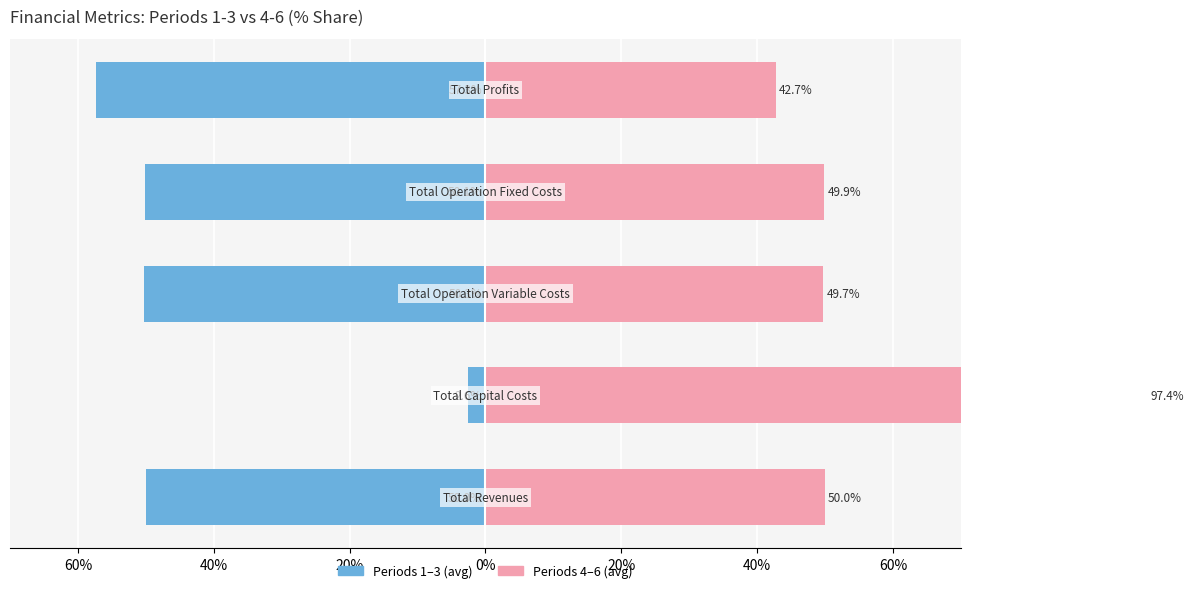

Reading right to left, what are all the values shown in this chart?

col_1 to col_3 (avg): 0%=-57.3	20%=-50.1	40%=-50.3	60%=-2.6	80%=-50.0
col_4 to col_6 (avg): 0%=42.7	20%=49.9	40%=49.7	60%=97.4	80%=50.0